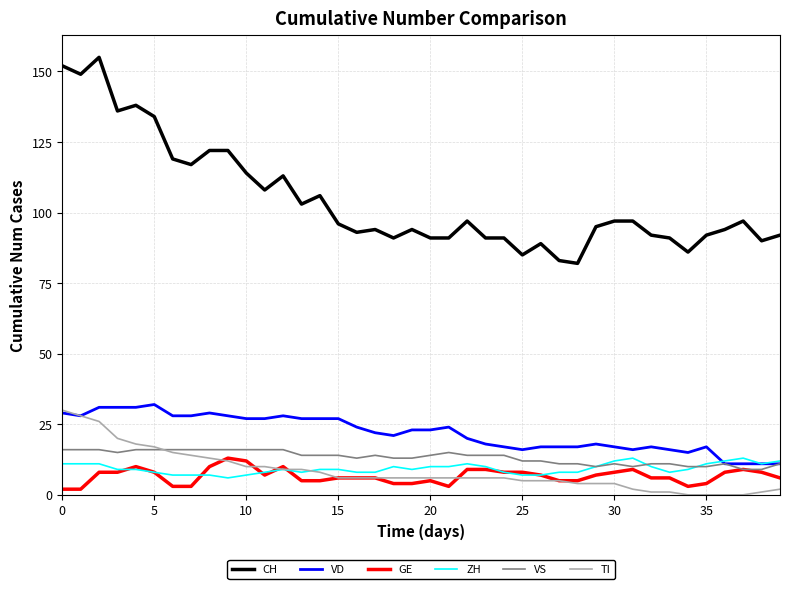

True or false: CH and GE intersect in this chart.

False